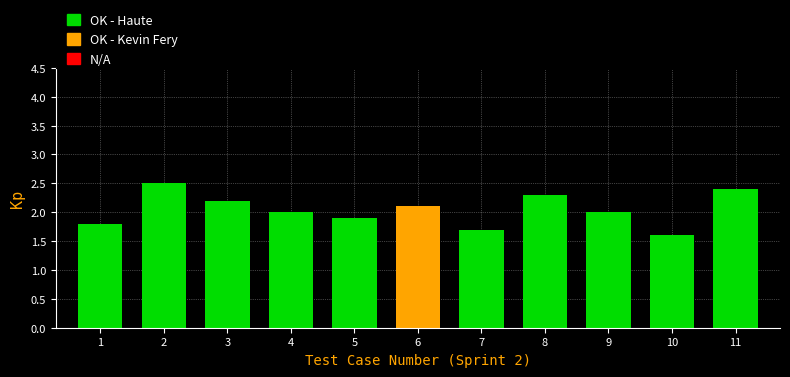

Reading left to right, list all the values displayed in this chart.

1=1.8	2=2.5	3=2.2	4=2.0	5=1.9	6=2.1	7=1.7	8=2.3	9=2.0	10=1.6	11=2.4